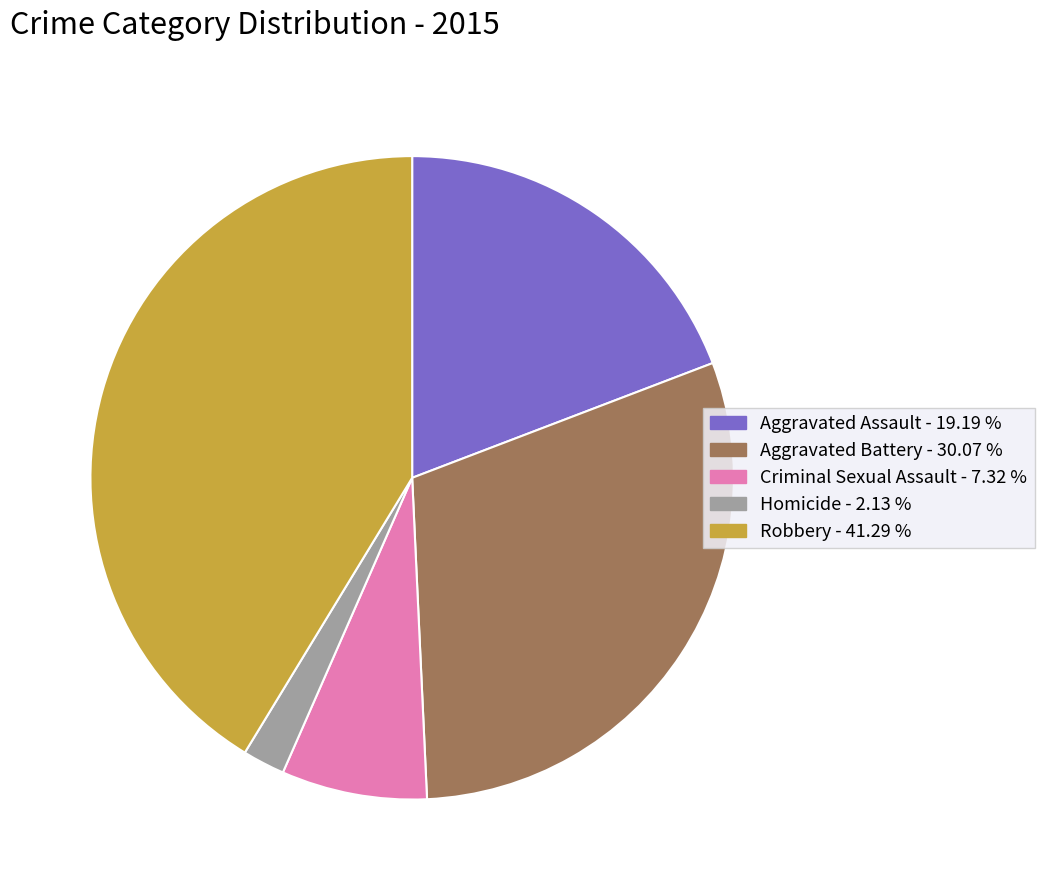

Do Criminal Sexual Assault - 7.32 % and Homicide - 2.13 % together represent more than half of the pie?

No